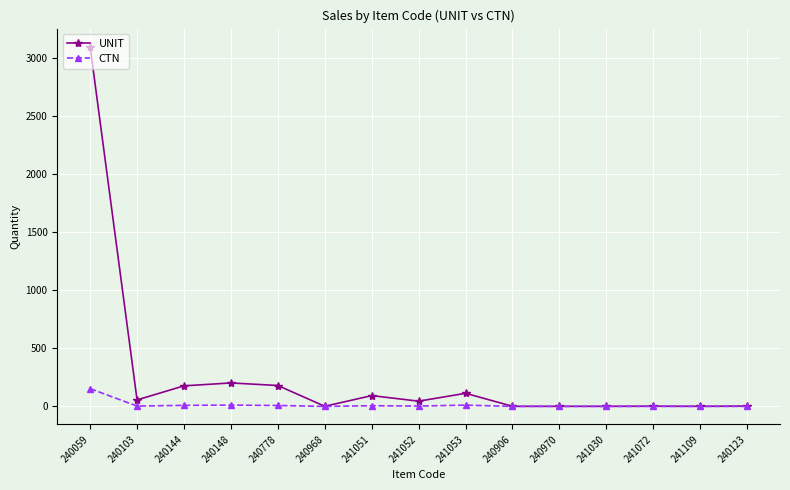

Rank the series by their average value, from highest to lowest.

UNIT, CTN